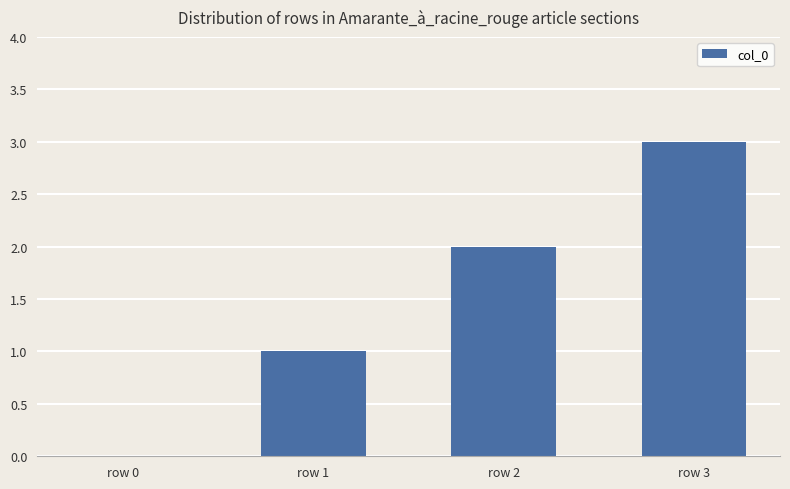

What is the sum of all values?

6